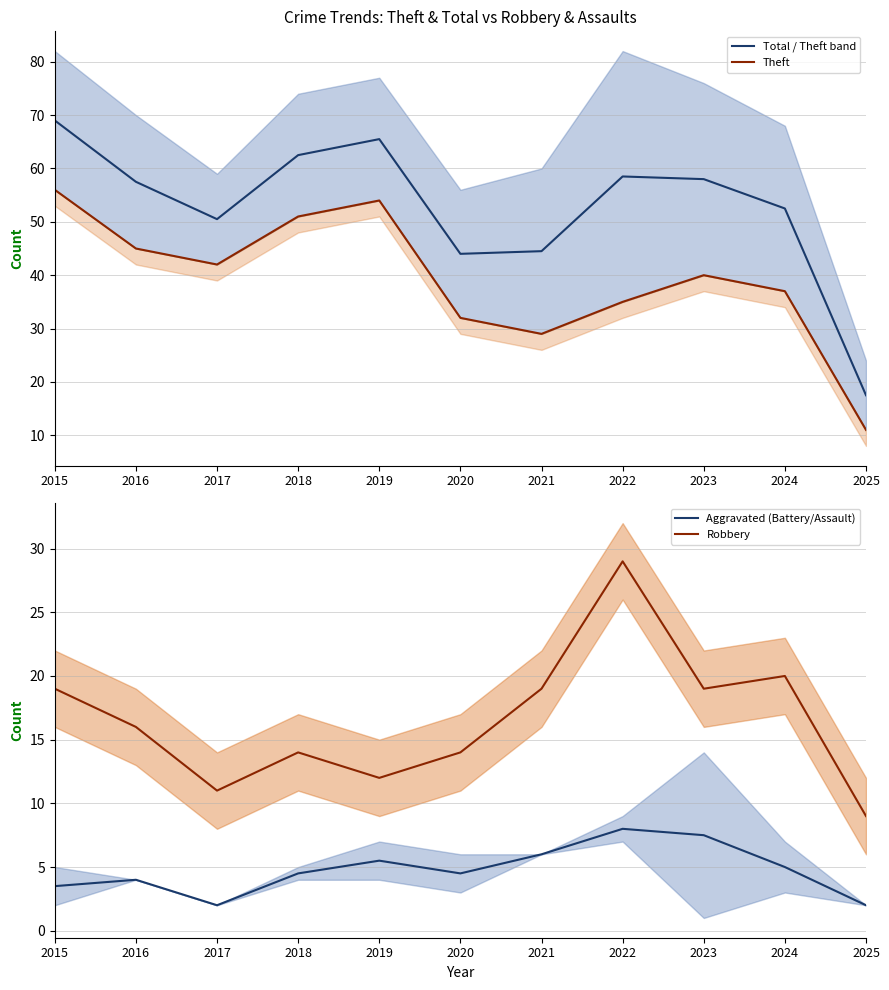

What is the total value across all series at 2025?

39.5